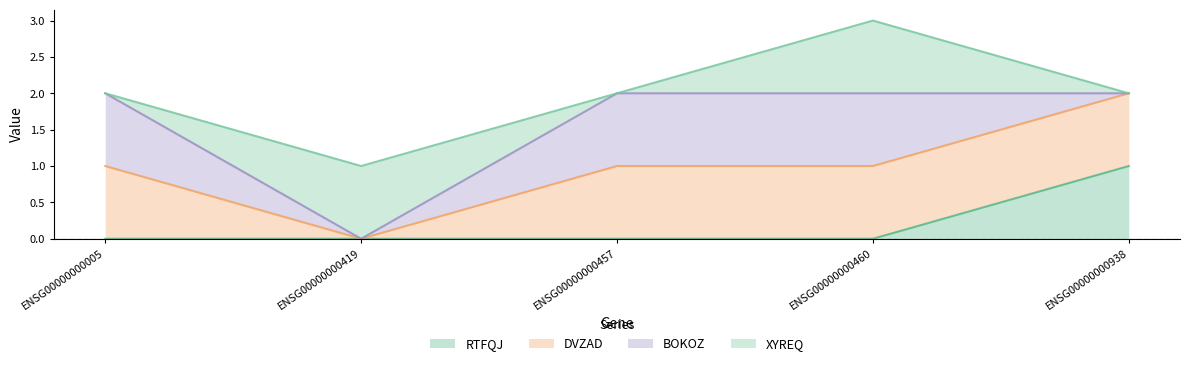

What are all the series names shown in the legend?

RTFQJ, DVZAD, BOKOZ, XYREQ